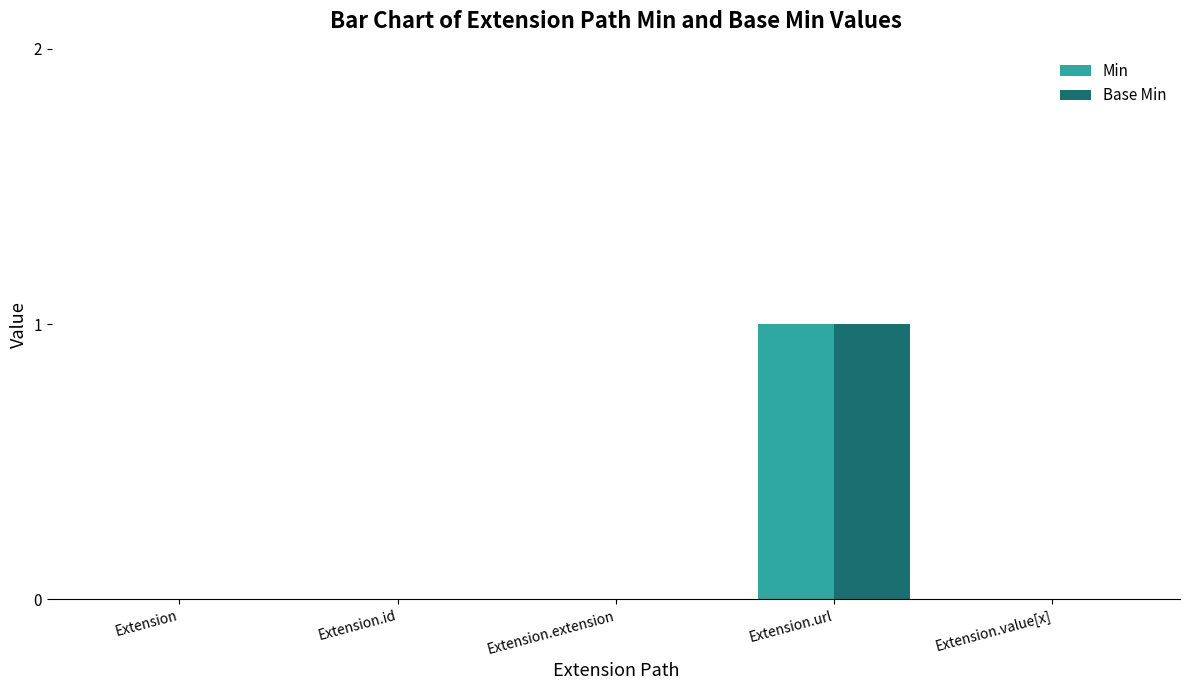

The value of Min at Extension.id is 0. True or false?

True